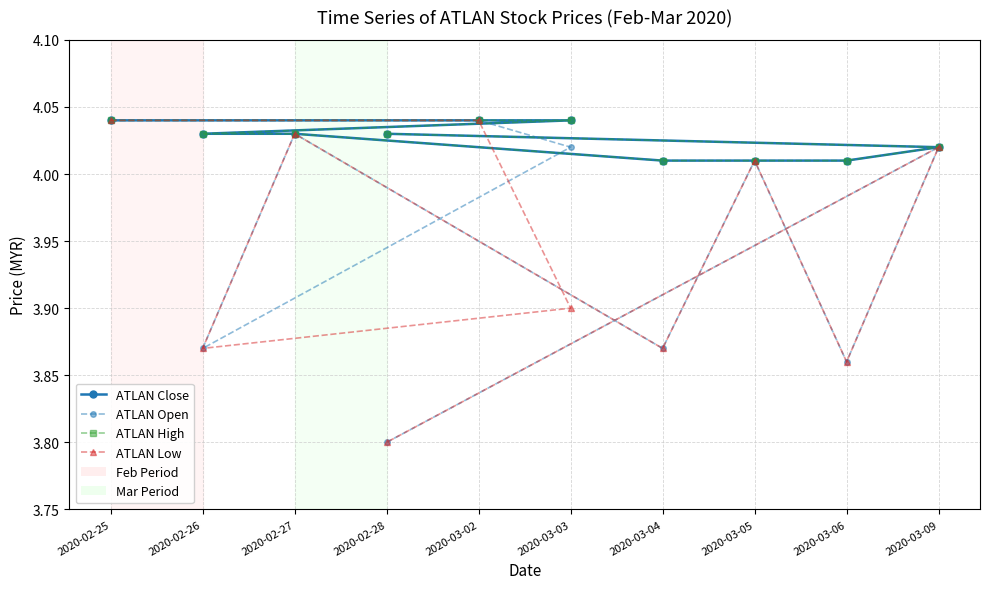

True or false: ATLAN High has a value of 1.9 at 2020-02-26.

False